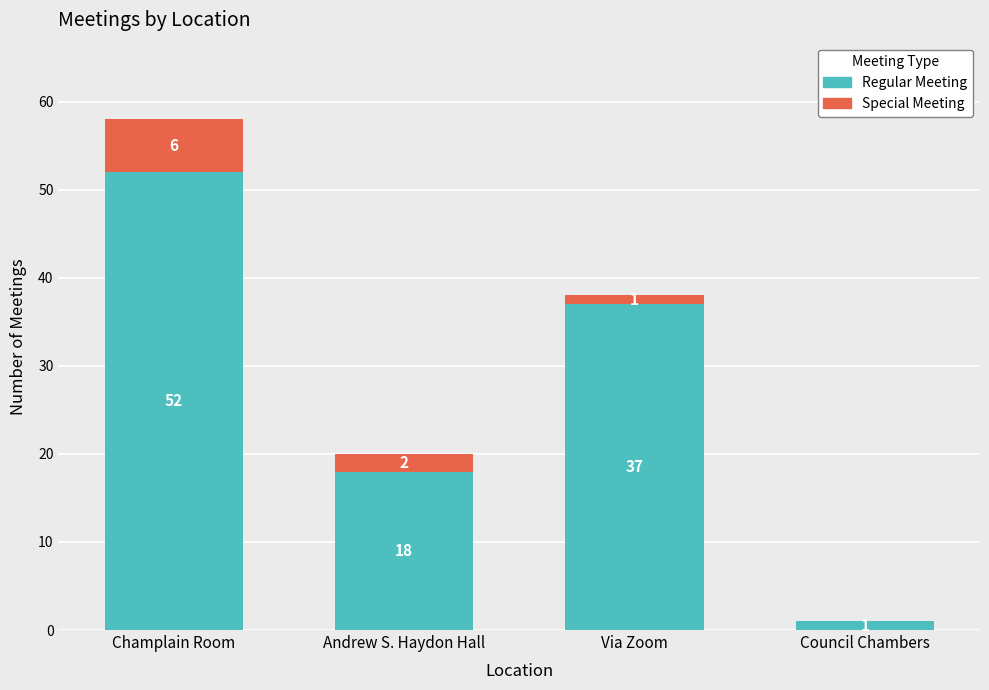

Are the bars horizontal?

No